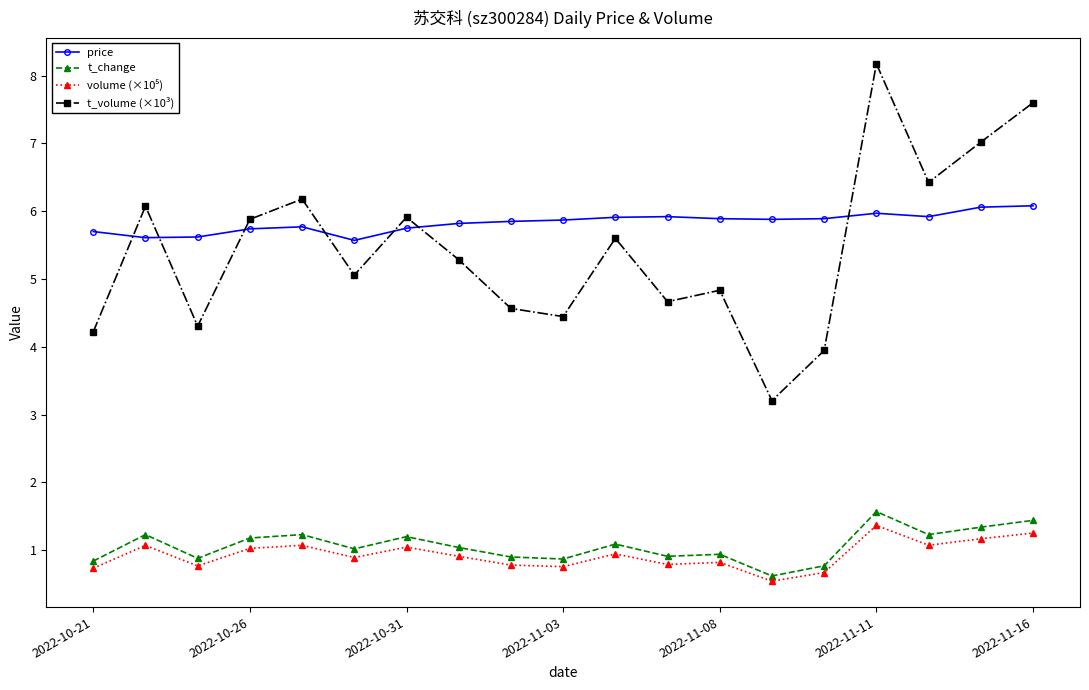

True or false: t_volume (×10³) and t_change intersect in this chart.

False